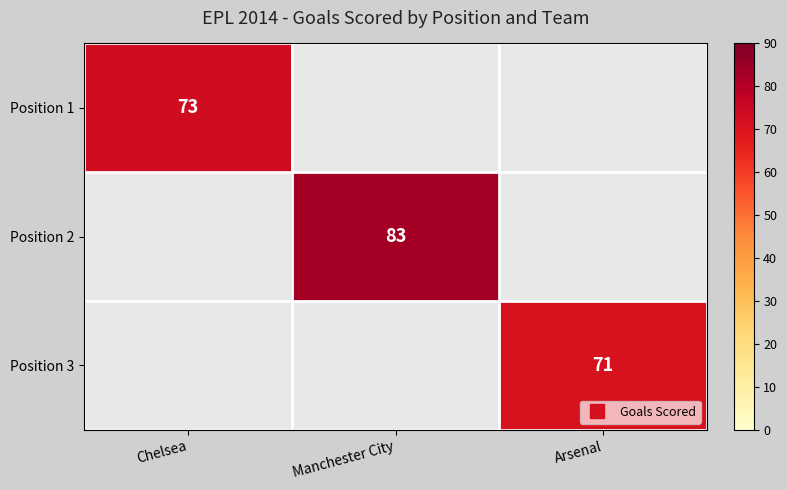

At which label does Position 3 reach its minimum?

Chelsea